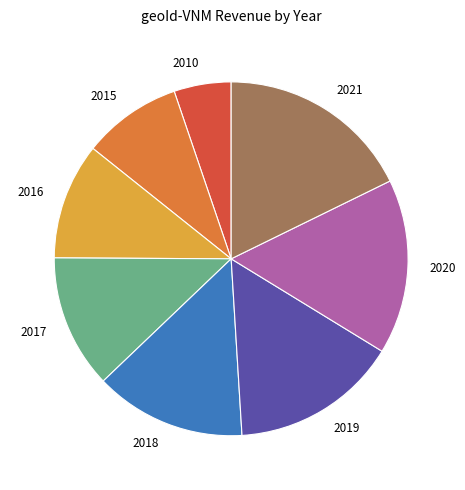

Between 2010 and 2016, which is larger?

2016